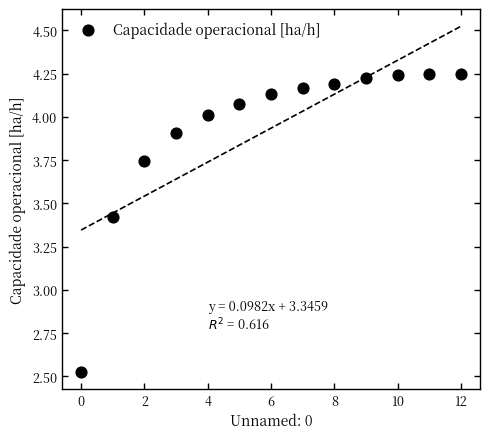

What is the range of Y values (max minus min)?

1.7